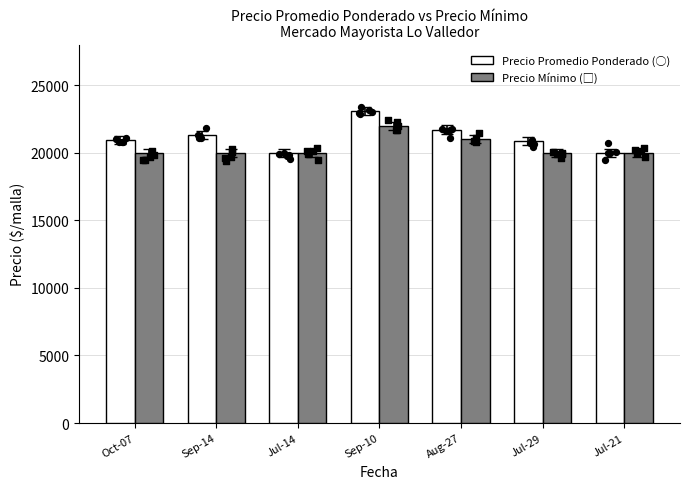

Which series contains the lowest Y value?

Precio Promedio Ponderado